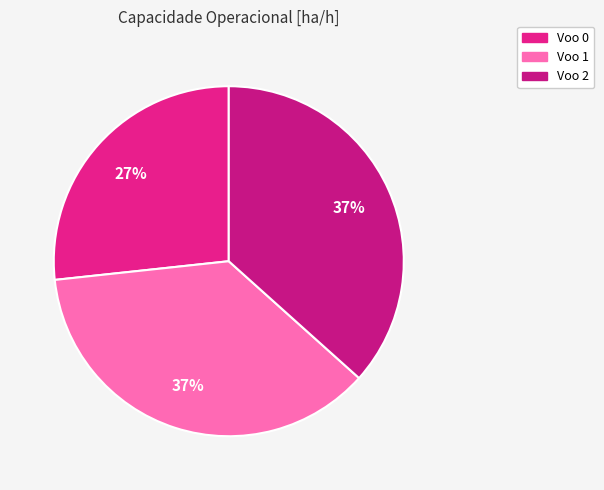

Count the number of slices in the pie.

3